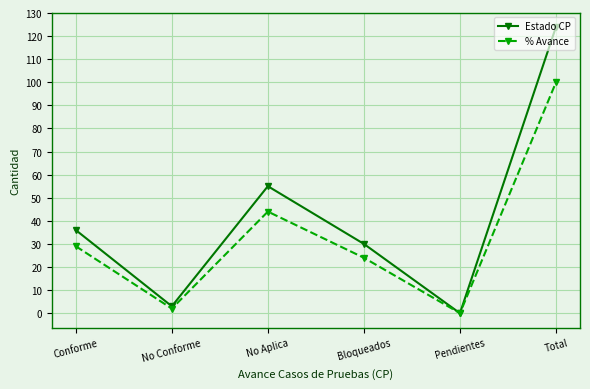

At which label is Estado CP closest to 62?

No Aplica